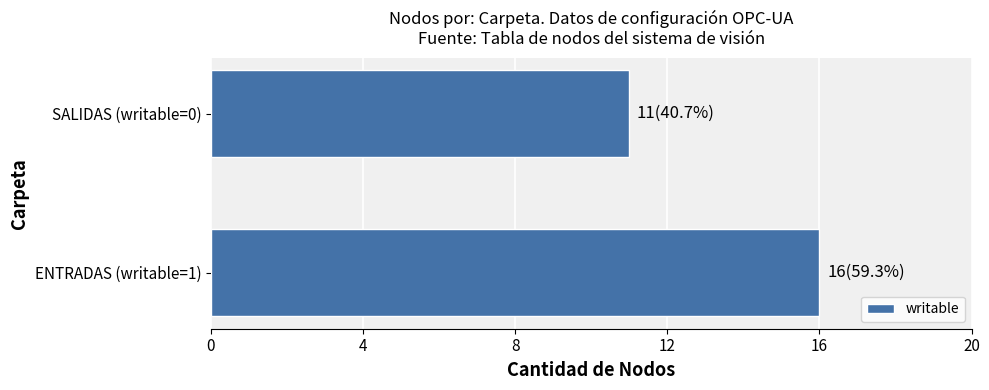

At which category does the chart reach its peak across all series?

ENTRADAS (writable=1)